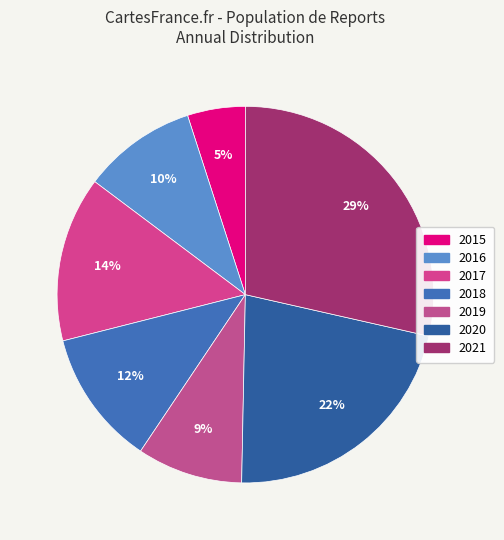

What percentage is the 2015 slice, to the nearest percent?

5%